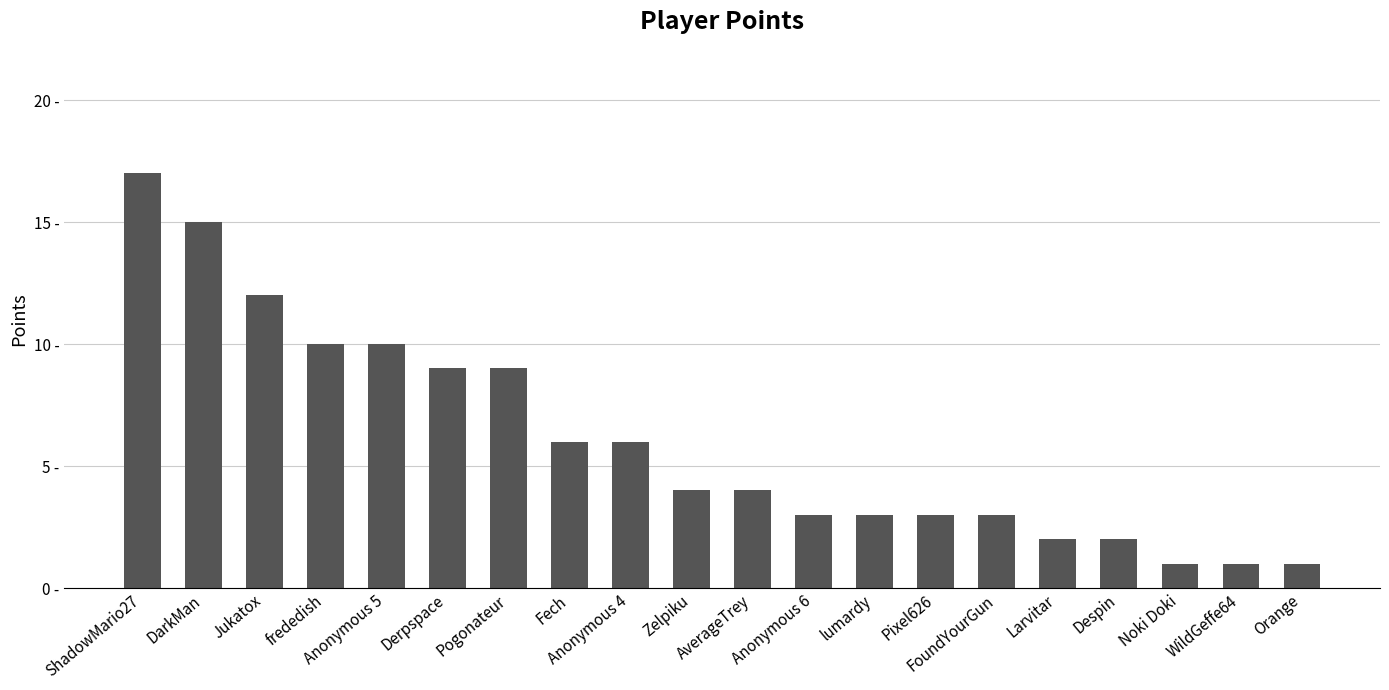

What is the smallest value displayed?

1